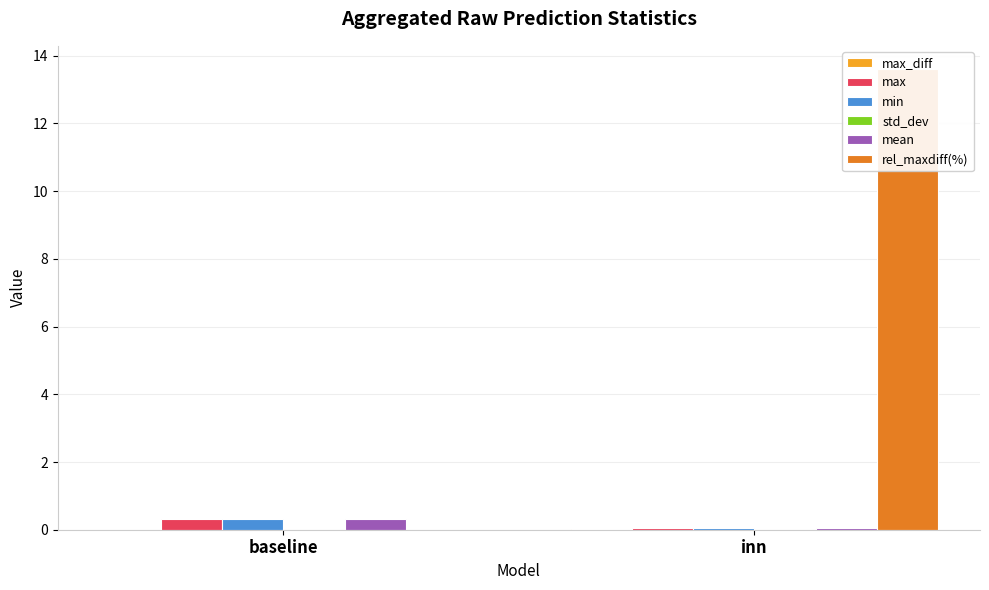

How many min values are between 0 and 1?

2